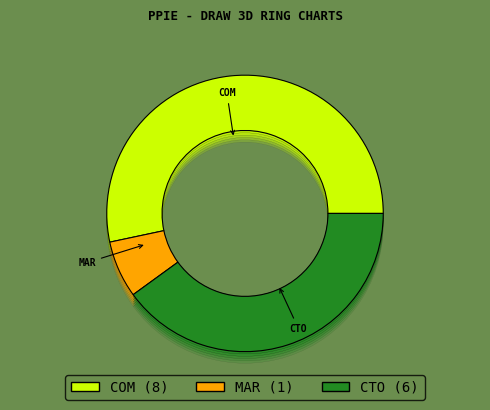

What is the total percentage of CTO and Marketing director?

46.7%